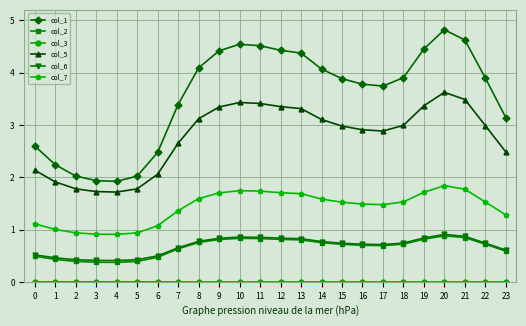

Is it true that col_7 equals 1.5 at 17?

True